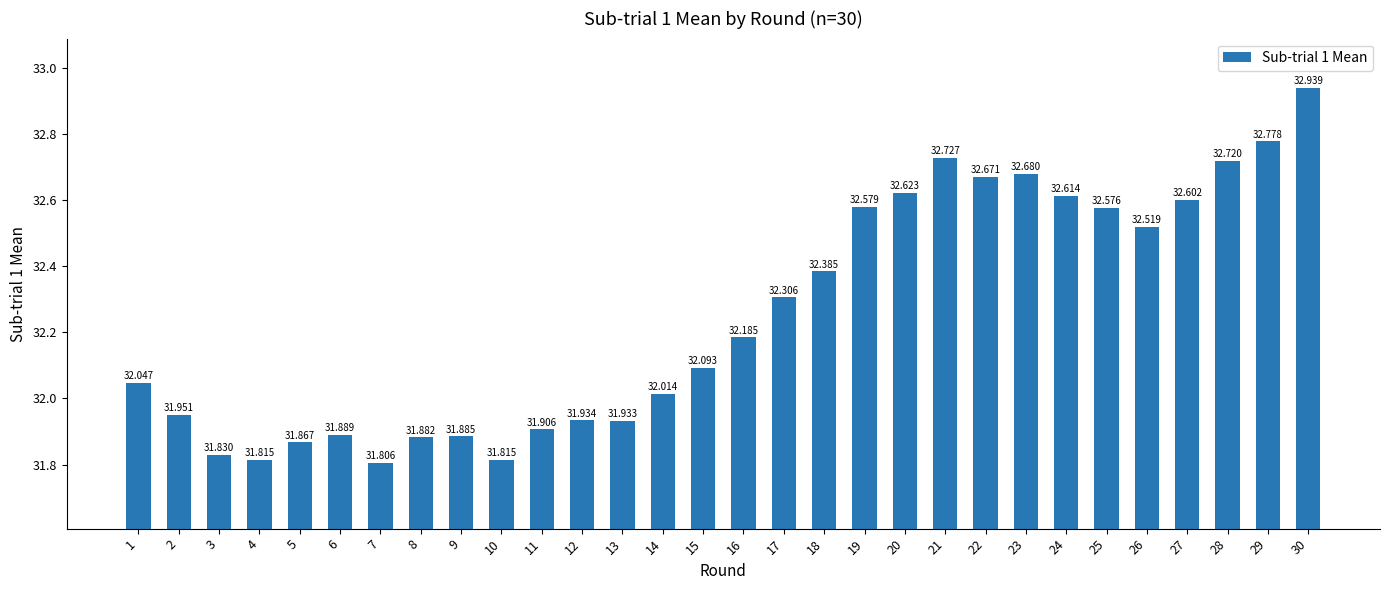

How many values are below 32?

12